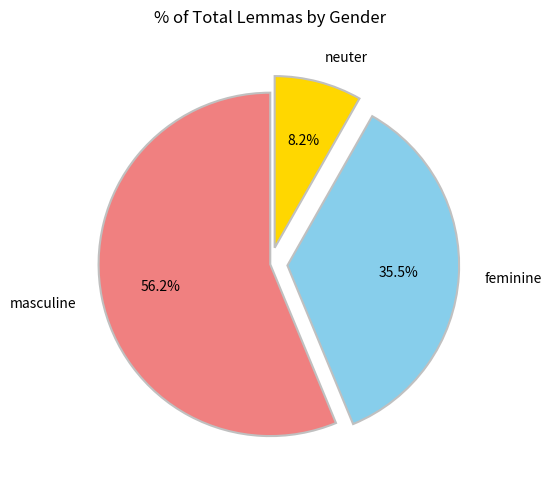

Is the sum of neuter and feminine greater than half?

No